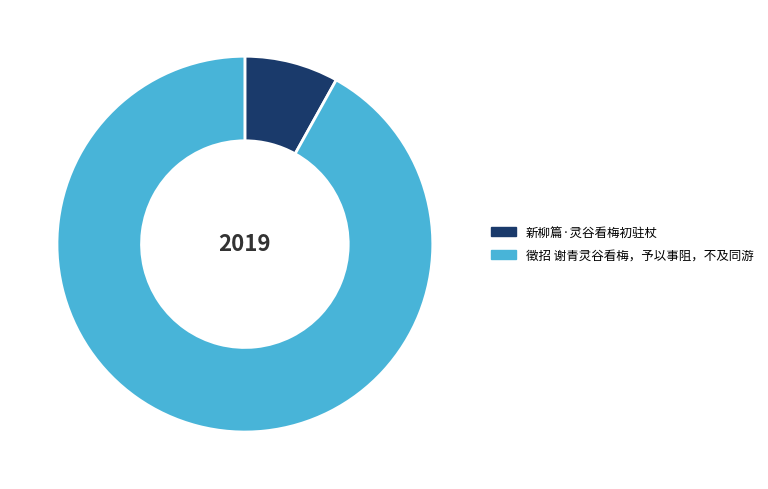

How many slices are in this pie chart?

2